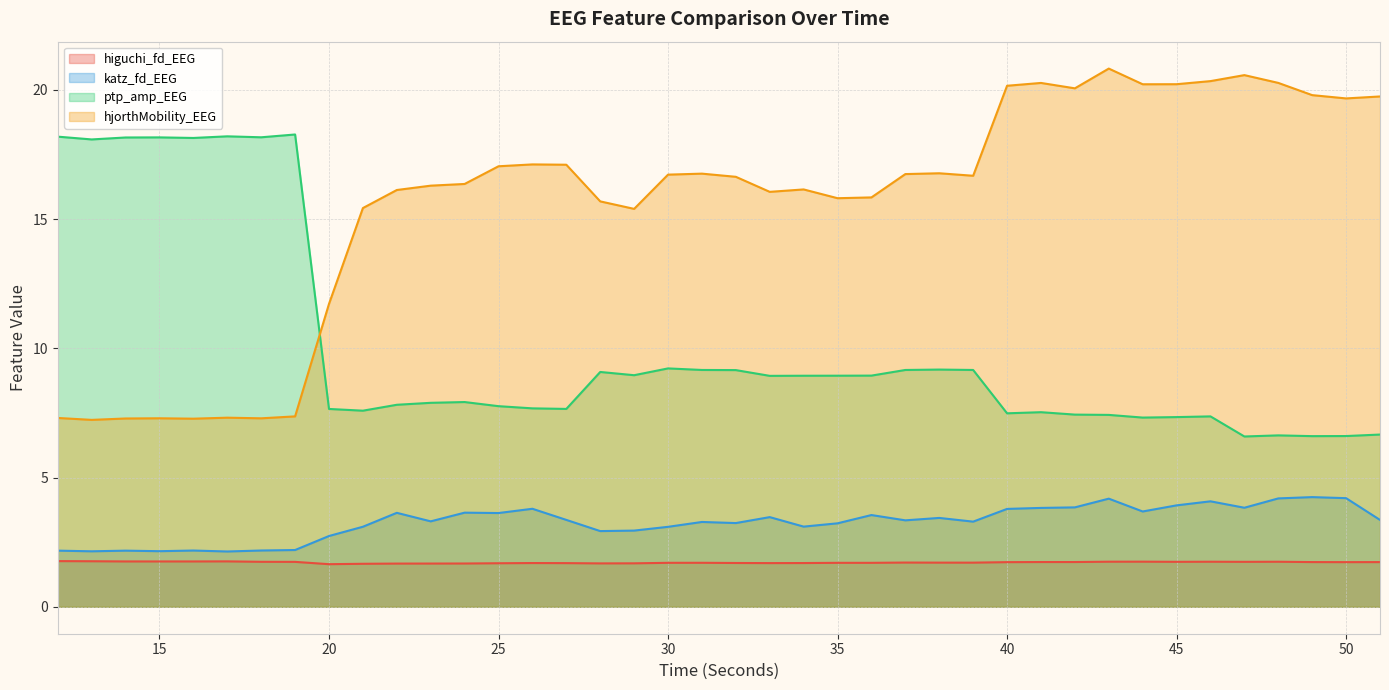

How many higuchi_fd_EEG values are between 1 and 2?

40